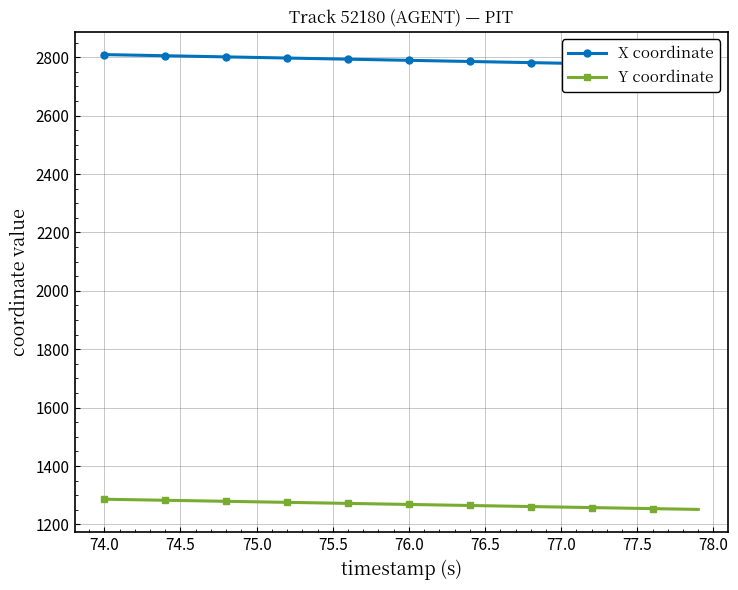

What is the average value of the Y coordinate series?

1269.1